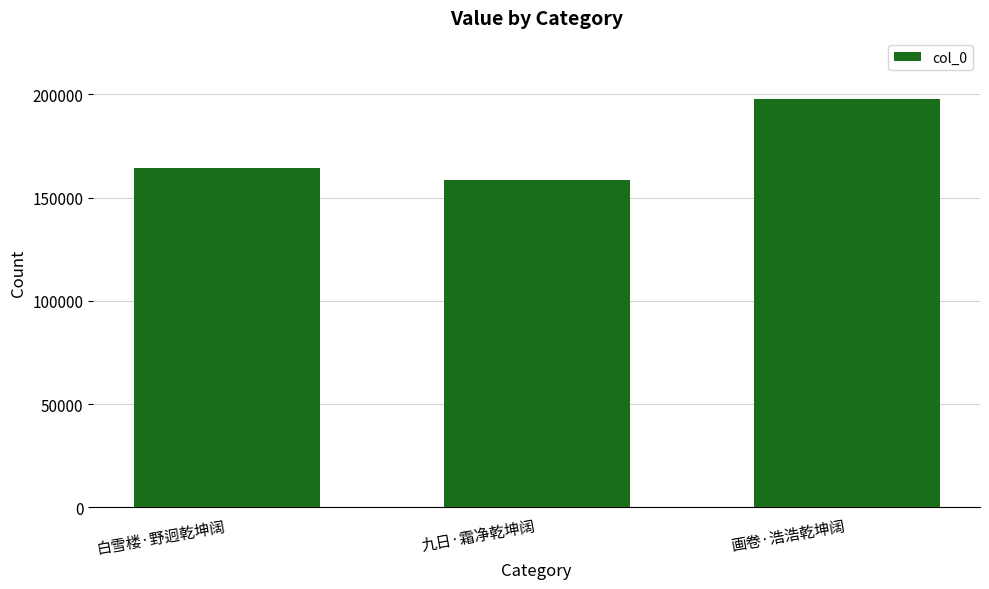

Does the chart contain any negative values?

No